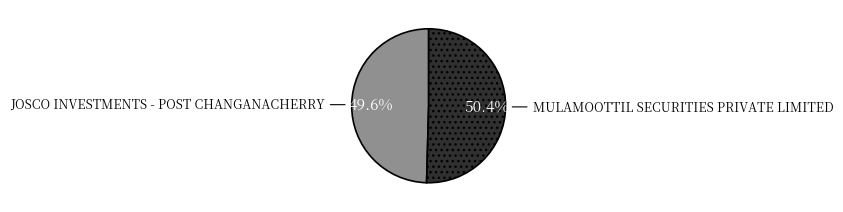

Rank the categories by value from lowest to highest.

JOSCO INVESTMENTS - POST CHANGANACHERRY, MULAMOOTTIL SECURITIES PRIVATE LIMITED